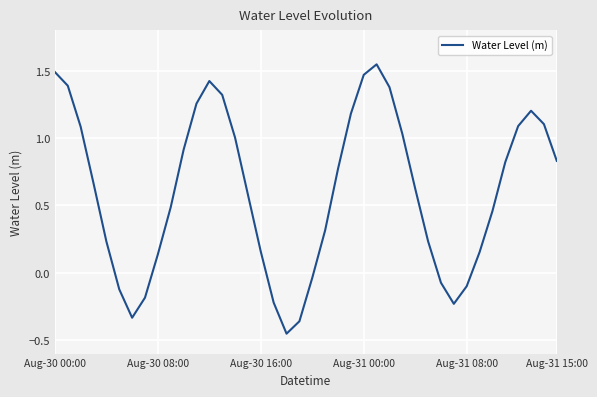

Does the chart have visible grid lines?

Yes